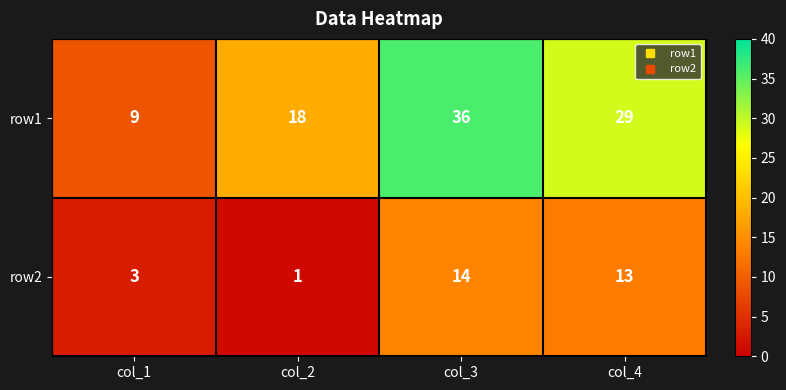

Reading left to right, transcribe all the data shown in this chart.

row1: col_1=9	col_2=18	col_3=36	col_4=29
row2: col_1=3	col_2=1	col_3=14	col_4=13